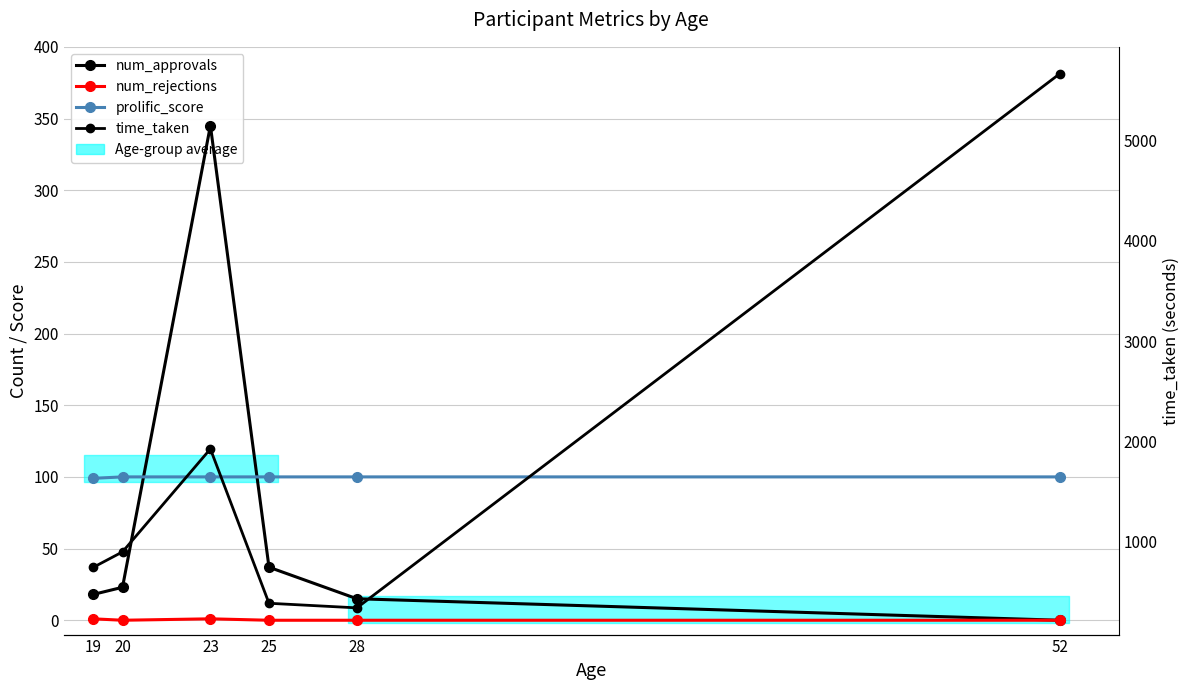

What is the difference between the maximum and minimum values in the num_approvals series?

345.0